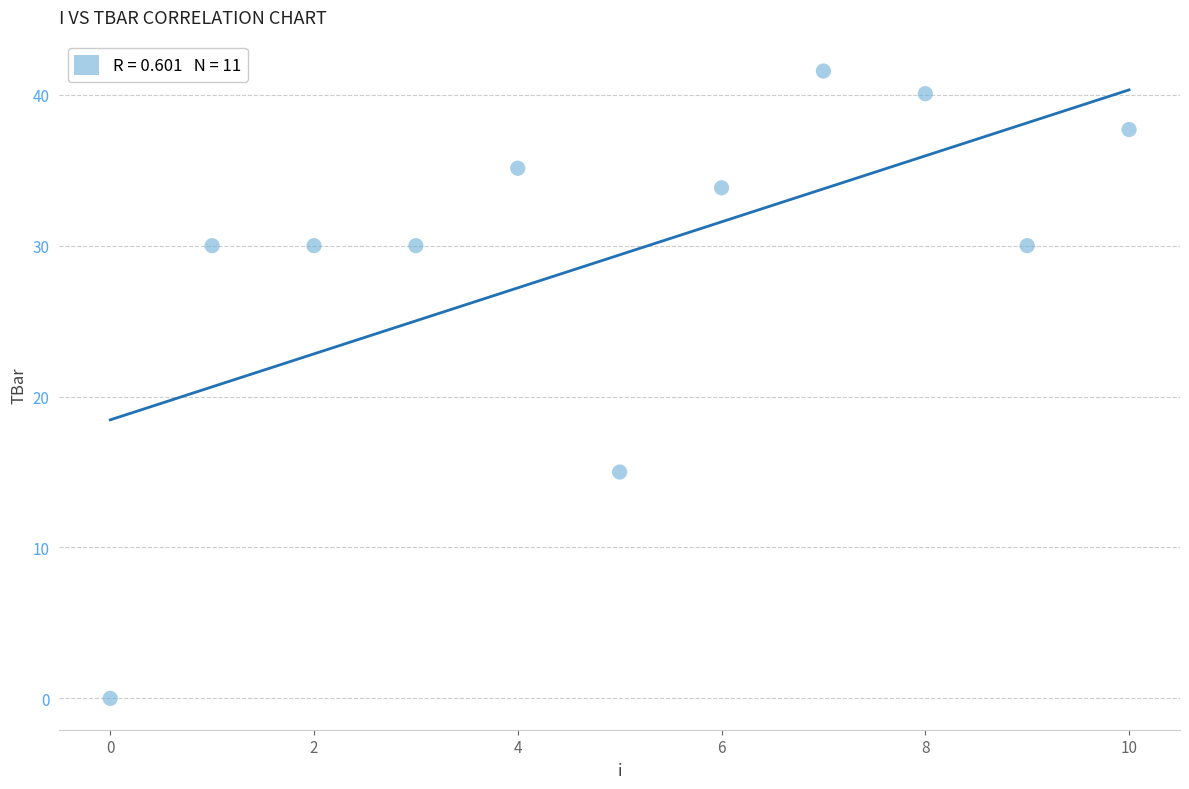

What Y value in the scatter plot is closest to 20?

15.0